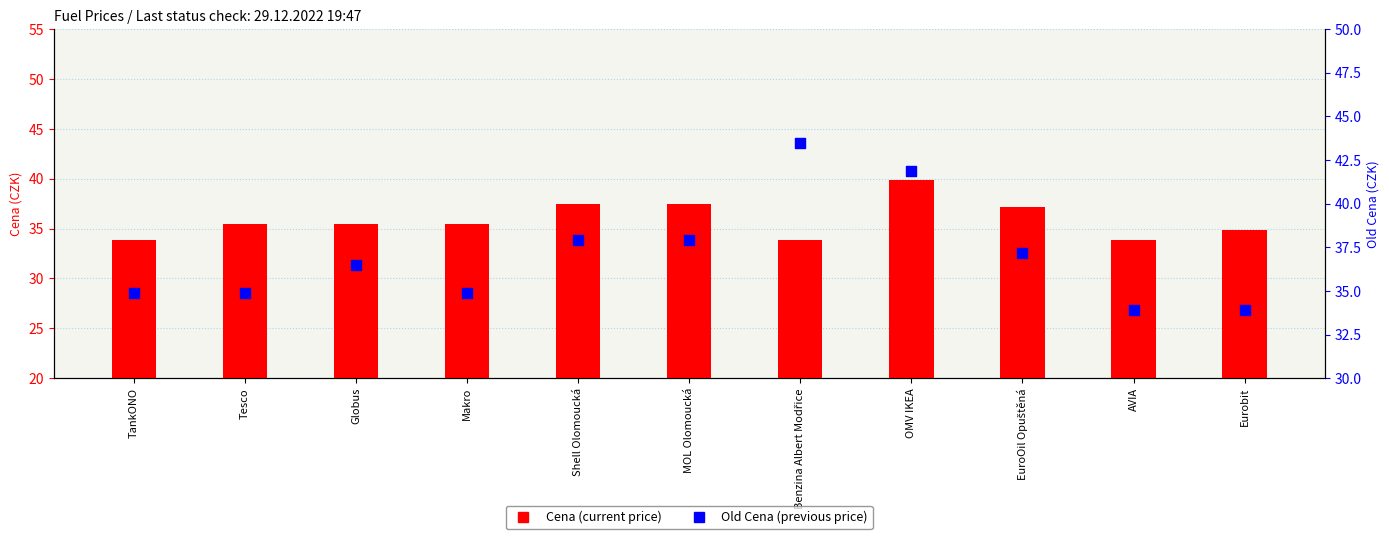

Is the value of Cena at Shell Olomoucká greater than the value of Old Cena at Makro?

Yes